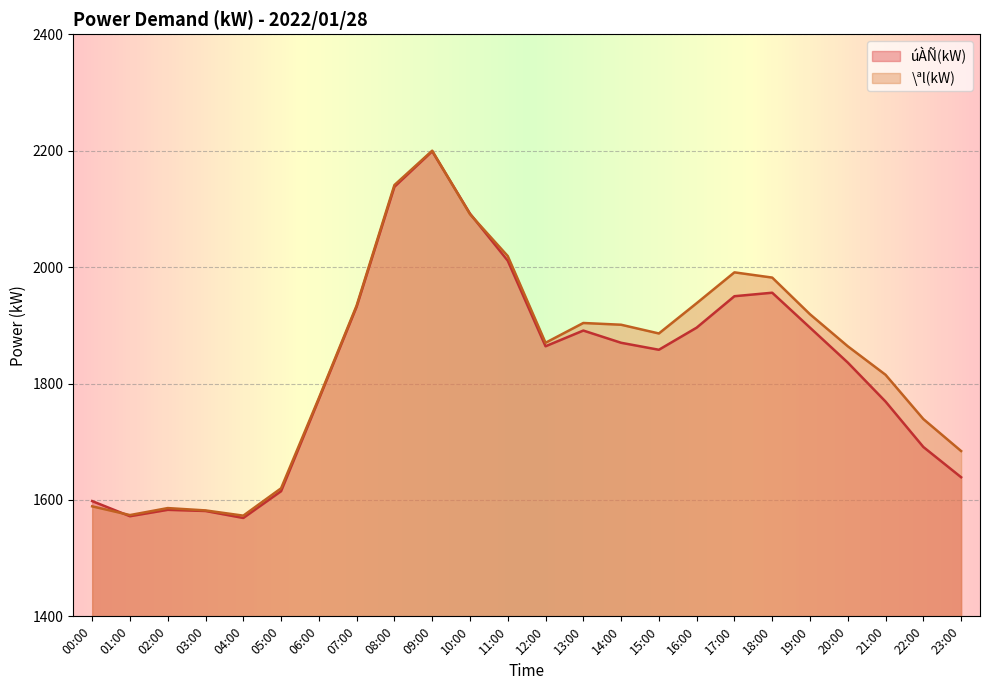

What are all the series names shown in the legend?

úÀÑ(kW), \ªl(kW)